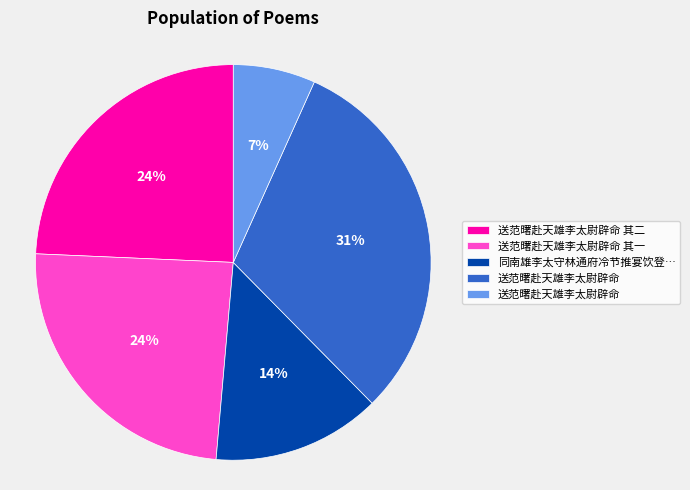

Is there any slice that represents more than half of the pie?

No